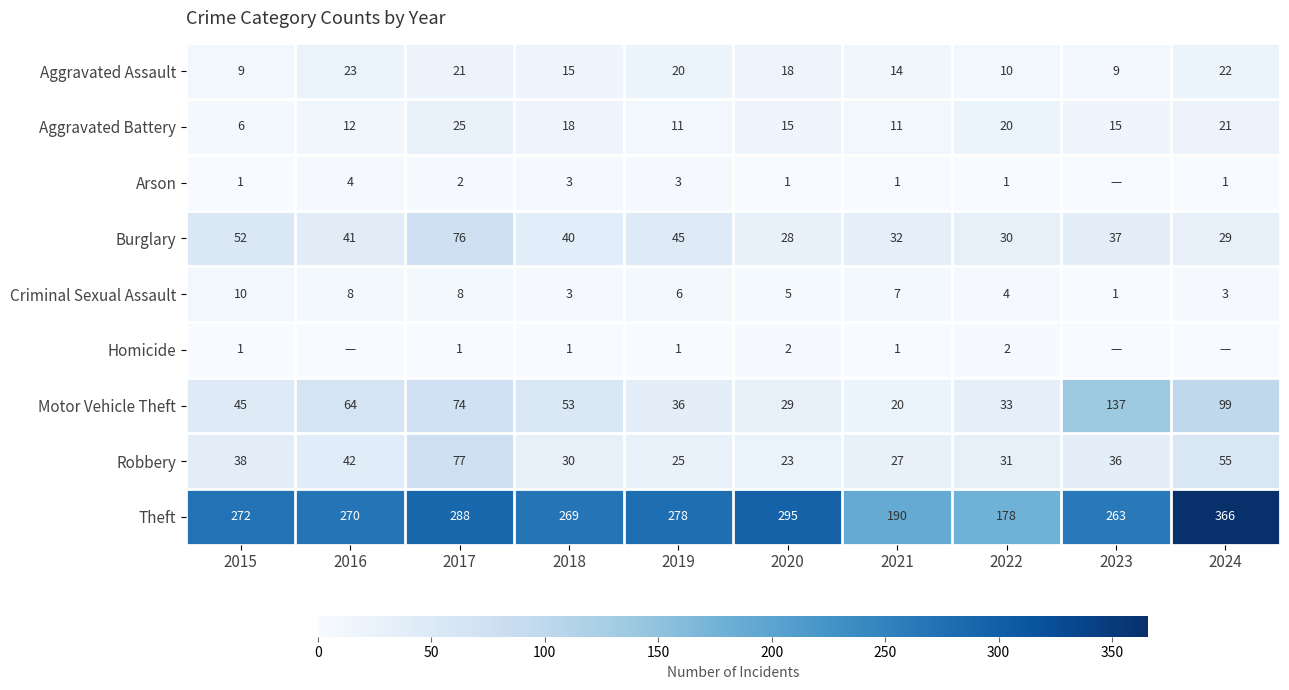

The Arson series shows 1 at 2018. True or false?

False